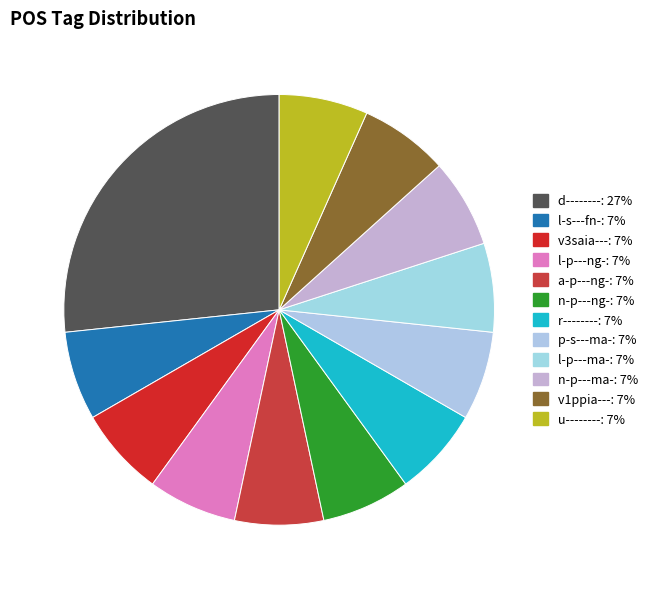

Is u-------- the majority of the pie?

No